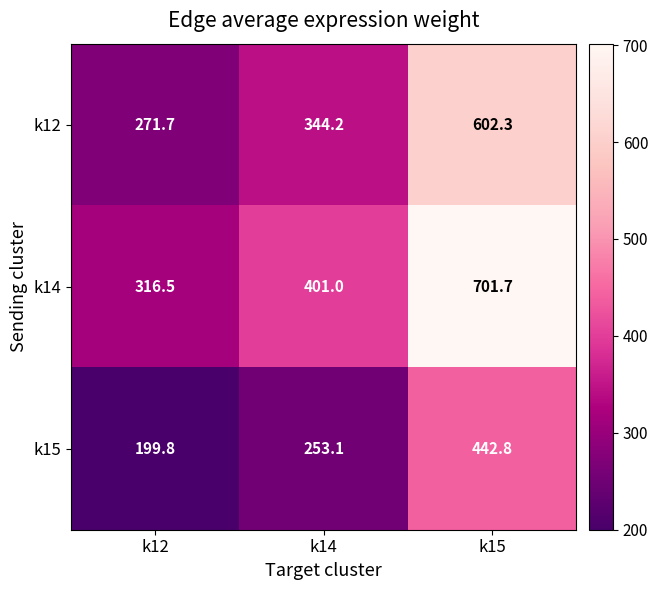

At how many categories does at least one series exceed 636?

1